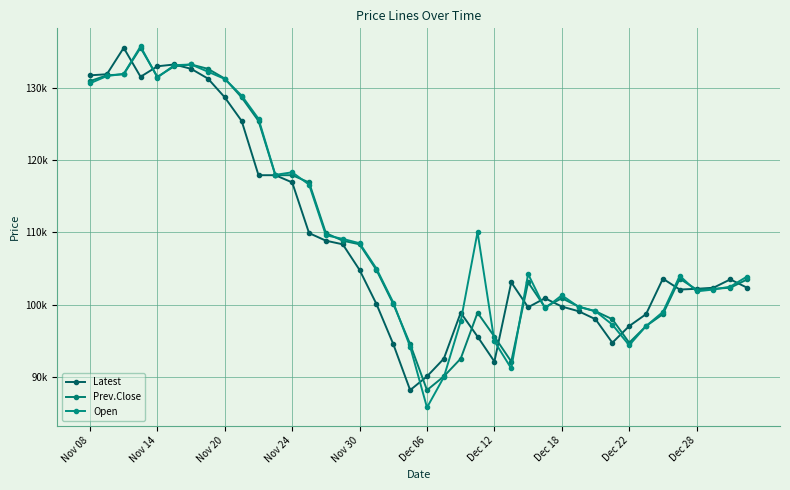

Is this an area chart (filled region under the line)?

No